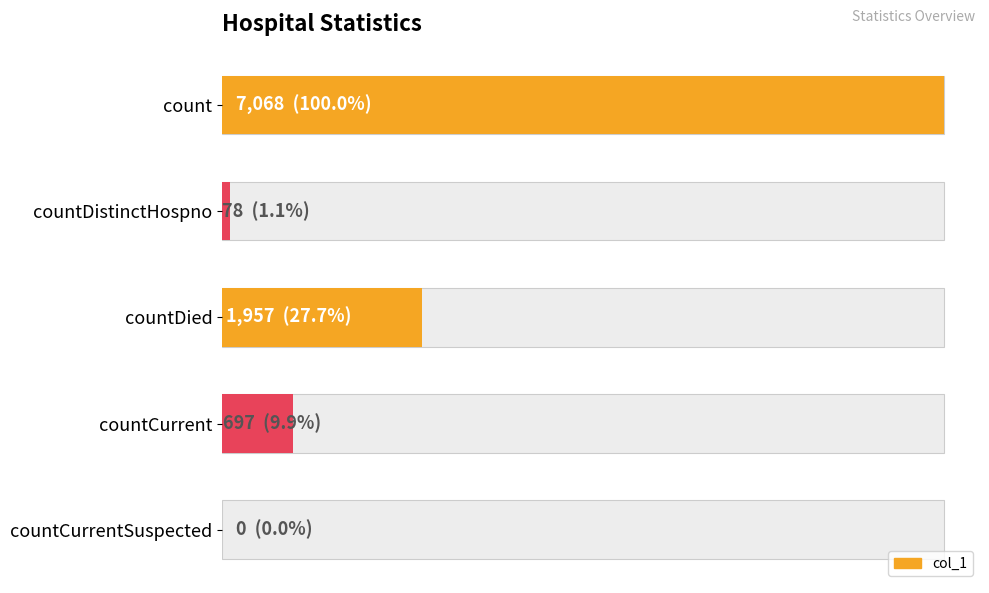

How many values are below 697?

2